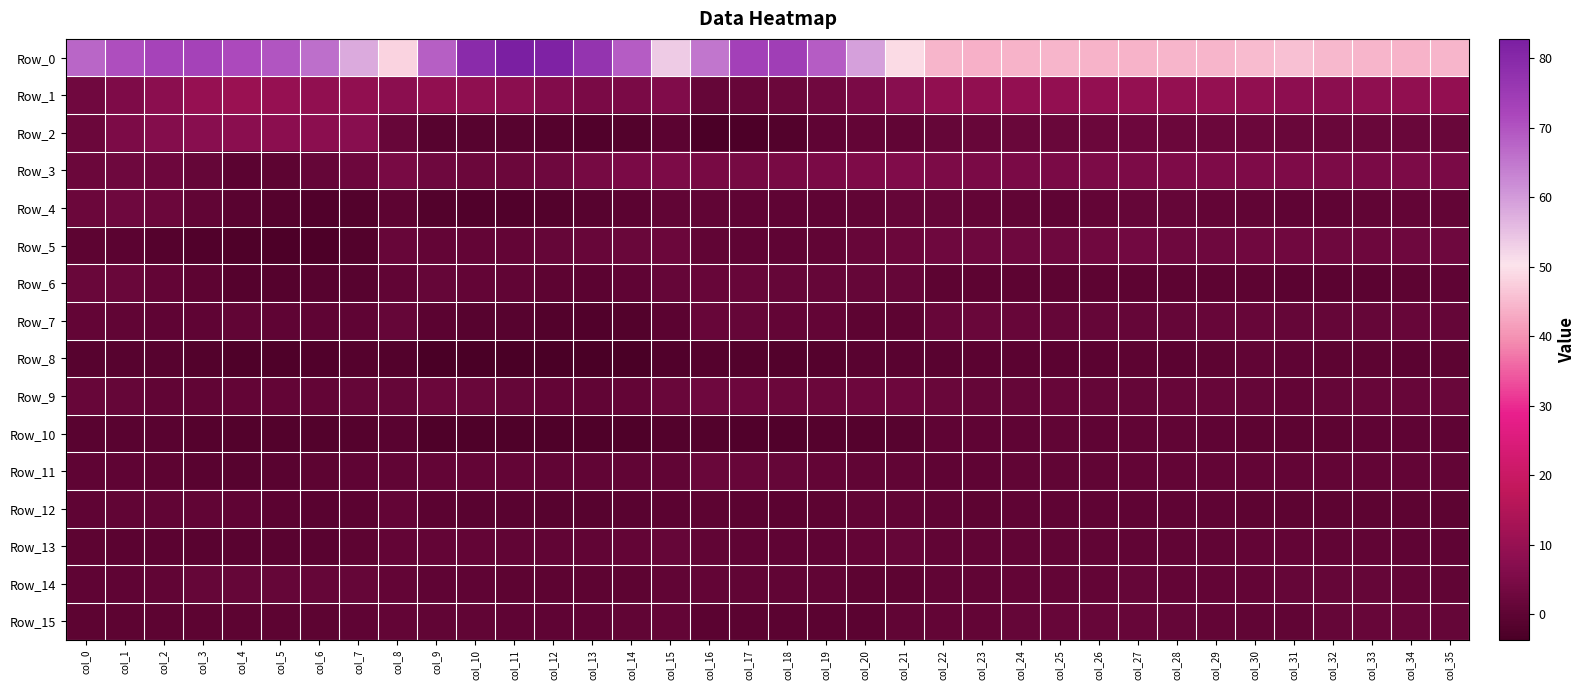

Reading left to right, list all the values displayed in this chart.

Row_0: col_0=67.4	col_1=71.0	col_2=72.7	col_3=73.1	col_4=71.6	col_5=69.7	col_6=65.9	col_7=57.9	col_8=48.1	col_9=68.5	col_10=79.4	col_11=82.8	col_12=81.6	col_13=77.0	col_14=68.8	col_15=53.7	col_16=65.1	col_17=73.5	col_18=74.3	col_19=68.7	col_20=59.5	col_21=49.3	col_22=44.3	col_23=43.9	col_24=44.1	col_25=44.4	col_26=44.2	col_27=44.0	col_28=44.4	col_29=44.6	col_30=45.2	col_31=45.7	col_32=44.9	col_33=44.3	col_34=44.2	col_35=44.3
Row_1: col_0=3.3	col_1=5.7	col_2=8.0	col_3=10.1	col_4=10.7	col_5=9.9	col_6=9.1	col_7=9.1	col_8=7.8	col_9=9.0	col_10=8.7	col_11=7.8	col_12=6.3	col_13=4.9	col_14=4.8	col_15=5.9	col_16=1.1	col_17=1.4	col_18=2.1	col_19=3.3	col_20=5.0	col_21=7.2	col_22=8.9	col_23=9.0	col_24=9.3	col_25=9.3	col_26=9.4	col_27=9.7	col_28=9.8	col_29=9.7	col_30=8.9	col_31=8.2	col_32=8.1	col_33=8.6	col_34=9.1	col_35=9.3
Row_2: col_0=2.0	col_1=5.1	col_2=6.7	col_3=7.4	col_4=7.8	col_5=8.0	col_6=8.0	col_7=7.2	col_8=1.4	col_9=-1.2	col_10=-1.1	col_11=-1.2	col_12=-1.6	col_13=-2.1	col_14=-1.9	col_15=-0.4	col_16=-3.3	col_17=-2.9	col_18=-1.7	col_19=0.3	col_20=1.0	col_21=0.6	col_22=1.2	col_23=1.6	col_24=1.8	col_25=1.7	col_26=2.2	col_27=2.6	col_28=2.3	col_29=2.1	col_30=2.1	col_31=1.8	col_32=1.9	col_33=1.9	col_34=1.7	col_35=1.9
Row_3: col_0=2.3	col_1=3.0	col_2=2.6	col_3=1.0	col_4=-0.5	col_5=-0.2	col_6=1.0	col_7=2.5	col_8=4.4	col_9=2.8	col_10=2.2	col_11=2.2	col_12=3.0	col_13=4.3	col_14=4.9	col_15=5.2	col_16=4.6	col_17=4.4	col_18=4.5	col_19=4.8	col_20=5.5	col_21=6.0	col_22=5.1	col_23=4.7	col_24=4.7	col_25=4.8	col_26=5.1	col_27=5.4	col_28=5.4	col_29=5.4	col_30=5.6	col_31=5.5	col_32=5.1	col_33=5.0	col_34=5.1	col_35=5.0
Row_4: col_0=2.3	col_1=2.9	col_2=2.1	col_3=0.3	col_4=-1.0	col_5=-1.6	col_6=-2.0	col_7=-1.8	col_8=-0.3	col_9=-2.0	col_10=-2.3	col_11=-2.2	col_12=-1.8	col_13=-1.0	col_14=-0.4	col_15=0.4	col_16=0.4	col_17=0.1	col_18=0.1	col_19=0.0	col_20=0.7	col_21=1.0	col_22=1.1	col_23=0.9	col_24=0.4	col_25=0.3	col_26=0.8	col_27=1.2	col_28=1.2	col_29=0.9	col_30=0.4	col_31=0.2	col_32=0.3	col_33=0.5	col_34=0.9	col_35=0.9
Row_5: col_0=-0.1	col_1=-0.5	col_2=-1.5	col_3=-2.2	col_4=-2.4	col_5=-2.7	col_6=-2.8	col_7=-2.0	col_8=1.6	col_9=0.9	col_10=0.9	col_11=1.0	col_12=1.2	col_13=1.4	col_14=1.8	col_15=2.2	col_16=0.6	col_17=0.2	col_18=0.2	col_19=0.4	col_20=1.4	col_21=2.1	col_22=2.8	col_23=2.9	col_24=2.8	col_25=2.9	col_26=3.4	col_27=3.4	col_28=3.0	col_29=2.8	col_30=3.3	col_31=3.4	col_32=2.9	col_33=2.6	col_34=2.9	col_35=3.0
Row_6: col_0=1.9	col_1=1.7	col_2=1.0	col_3=-0.2	col_4=-1.4	col_5=-1.5	col_6=-1.2	col_7=-1.1	col_8=0.4	col_9=1.2	col_10=1.0	col_11=0.5	col_12=-0.1	col_13=-0.5	col_14=0.1	col_15=1.3	col_16=1.6	col_17=1.4	col_18=1.3	col_19=1.2	col_20=1.2	col_21=1.2	col_22=-0.0	col_23=-0.1	col_24=-0.2	col_25=-0.3	col_26=-0.0	col_27=-0.1	col_28=-0.2	col_29=-0.2	col_30=-0.3	col_31=-0.4	col_32=-0.4	col_33=-0.4	col_34=-0.2	col_35=0.1
Row_7: col_0=0.7	col_1=0.4	col_2=0.2	col_3=0.3	col_4=0.4	col_5=0.1	col_6=0.0	col_7=0.0	col_8=1.1	col_9=-0.5	col_10=-1.1	col_11=-1.3	col_12=-1.7	col_13=-2.1	col_14=-1.7	col_15=-0.5	col_16=1.4	col_17=1.1	col_18=1.0	col_19=0.7	col_20=-0.0	col_21=-0.0	col_22=1.4	col_23=1.9	col_24=1.5	col_25=1.3	col_26=1.2	col_27=1.1	col_28=1.3	col_29=1.6	col_30=1.5	col_31=1.3	col_32=1.2	col_33=1.3	col_34=1.4	col_35=1.1
Row_8: col_0=-1.1	col_1=-1.3	col_2=-1.3	col_3=-1.8	col_4=-2.7	col_5=-2.5	col_6=-2.1	col_7=-1.6	col_8=-1.9	col_9=-3.7	col_10=-3.7	col_11=-3.6	col_12=-3.5	col_13=-3.7	col_14=-3.5	col_15=-2.1	col_16=-1.6	col_17=-1.8	col_18=-1.8	col_19=-1.5	col_20=-0.9	col_21=-0.7	col_22=-0.8	col_23=-0.5	col_24=-0.5	col_25=-0.5	col_26=-0.5	col_27=-0.3	col_28=-0.4	col_29=-0.1	col_30=0.4	col_31=0.2	col_32=-0.0	col_33=-0.3	col_34=-0.4	col_35=-0.3
Row_9: col_0=1.4	col_1=1.1	col_2=0.7	col_3=0.5	col_4=0.9	col_5=0.9	col_6=0.8	col_7=1.0	col_8=1.3	col_9=2.2	col_10=1.8	col_11=1.3	col_12=0.7	col_13=0.6	col_14=0.9	col_15=1.8	col_16=2.7	col_17=2.4	col_18=2.2	col_19=2.1	col_20=2.6	col_21=2.7	col_22=1.8	col_23=1.3	col_24=1.2	col_25=1.4	col_26=1.3	col_27=1.2	col_28=1.5	col_29=1.5	col_30=1.3	col_31=1.0	col_32=1.1	col_33=1.4	col_34=1.7	col_35=1.7
Row_10: col_0=-0.8	col_1=-0.7	col_2=-1.0	col_3=-1.6	col_4=-1.9	col_5=-1.9	col_6=-1.8	col_7=-1.6	col_8=-1.0	col_9=-2.7	col_10=-2.6	col_11=-2.6	col_12=-2.5	col_13=-2.5	col_14=-2.4	col_15=-1.9	col_16=-1.9	col_17=-2.2	col_18=-2.1	col_19=-1.7	col_20=-1.4	col_21=-1.2	col_22=0.2	col_23=0.2	col_24=0.2	col_25=0.4	col_26=0.3	col_27=0.4	col_28=0.4	col_29=0.3	col_30=-0.0	col_31=-0.2	col_32=-0.1	col_33=0.1	col_34=0.1	col_35=0.2
Row_11: col_0=0.1	col_1=0.1	col_2=-0.1	col_3=-0.7	col_4=-1.1	col_5=-0.9	col_6=-0.3	col_7=0.2	col_8=0.6	col_9=0.9	col_10=0.8	col_11=0.7	col_12=0.6	col_13=0.5	col_14=0.4	col_15=0.6	col_16=1.9	col_17=1.6	col_18=1.3	col_19=1.0	col_20=0.6	col_21=0.6	col_22=0.1	col_23=0.3	col_24=0.4	col_25=0.6	col_26=0.5	col_27=0.7	col_28=0.8	col_29=0.7	col_30=0.9	col_31=0.8	col_32=0.9	col_33=0.9	col_34=0.7	col_35=0.8
Row_12: col_0=0.3	col_1=0.5	col_2=0.5	col_3=0.5	col_4=0.1	col_5=-0.6	col_6=-0.8	col_7=-0.4	col_8=1.0	col_9=-0.4	col_10=-0.7	col_11=-1.0	col_12=-1.3	col_13=-1.3	col_14=-1.0	col_15=-0.4	col_16=-0.1	col_17=-0.4	col_18=-0.4	col_19=-0.1	col_20=0.5	col_21=0.5	col_22=0.0	col_23=-0.1	col_24=0.1	col_25=0.2	col_26=0.3	col_27=0.2	col_28=0.1	col_29=0.1	col_30=-0.0	col_31=-0.2	col_32=-0.1	col_33=-0.0	col_34=-0.1	col_35=-0.1
Row_13: col_0=-0.3	col_1=-0.5	col_2=-0.6	col_3=-0.8	col_4=-0.8	col_5=-0.9	col_6=-0.7	col_7=-0.2	col_8=0.8	col_9=0.8	col_10=0.7	col_11=0.6	col_12=0.4	col_13=0.5	col_14=0.8	col_15=1.0	col_16=0.6	col_17=0.2	col_18=0.1	col_19=0.2	col_20=0.7	col_21=1.0	col_22=0.6	col_23=0.6	col_24=0.5	col_25=0.6	col_26=0.6	col_27=0.7	col_28=0.6	col_29=0.6	col_30=0.8	col_31=0.8	col_32=0.6	col_33=0.5	col_34=0.3	col_35=0.3
Row_14: col_0=0.2	col_1=0.1	col_2=0.5	col_3=1.1	col_4=1.2	col_5=1.3	col_6=1.3	col_7=1.1	col_8=0.8	col_9=0.3	col_10=0.1	col_11=-0.1	col_12=-0.3	col_13=-0.3	col_14=-0.1	col_15=0.5	col_16=0.9	col_17=0.6	col_18=0.6	col_19=0.5	col_20=-0.1	col_21=-0.0	col_22=0.4	col_23=0.5	col_24=0.7	col_25=0.7	col_26=0.8	col_27=1.1	col_28=0.9	col_29=0.7	col_30=0.9	col_31=1.3	col_32=1.2	col_33=1.0	col_34=0.9	col_35=0.6
Row_15: col_0=-0.2	col_1=-0.3	col_2=-0.1	col_3=-0.2	col_4=-0.1	col_5=-0.1	col_6=-0.1	col_7=0.1	col_8=0.7	col_9=0.5	col_10=0.4	col_11=0.3	col_12=0.1	col_13=0.2	col_14=0.6	col_15=0.9	col_16=-0.4	col_17=-0.7	col_18=-0.7	col_19=-0.6	col_20=-0.6	col_21=0.4	col_22=0.8	col_23=0.8	col_24=1.2	col_25=1.4	col_26=1.5	col_27=1.4	col_28=1.1	col_29=0.8	col_30=0.5	col_31=0.6	col_32=1.1	col_33=1.5	col_34=1.4	col_35=1.3